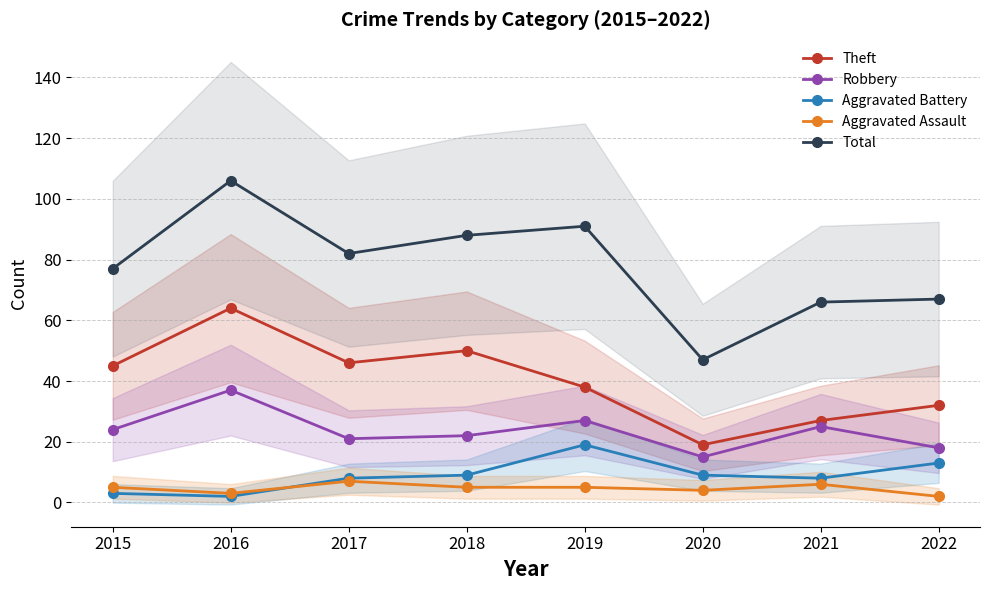

Which series has the largest total across all categories?

Total